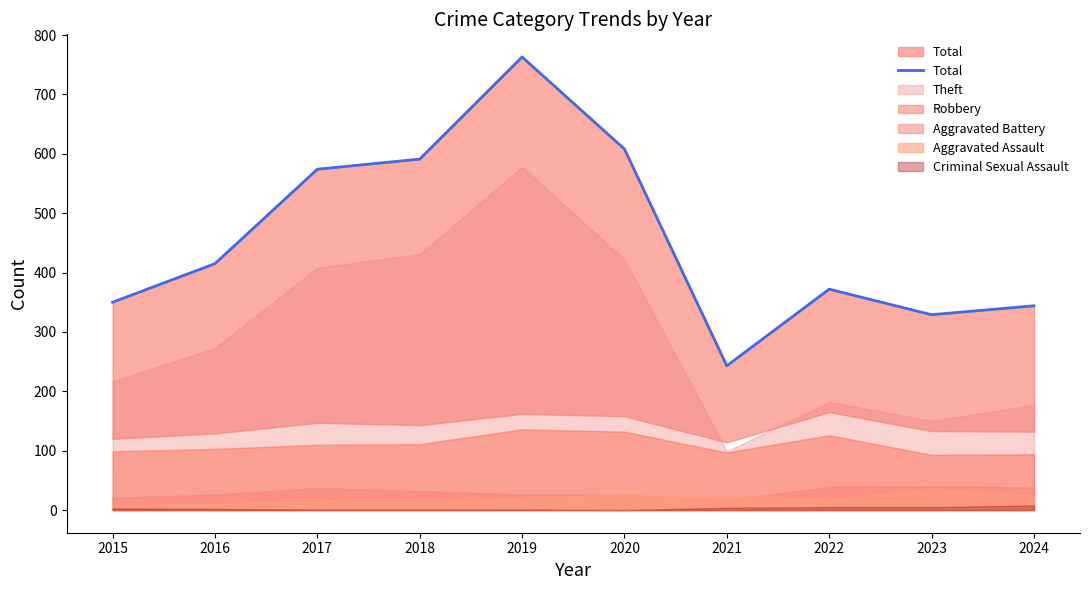

List the labels in order of value, smallest first.

2021, 2023, 2024, 2015, 2022, 2016, 2017, 2018, 2020, 2019